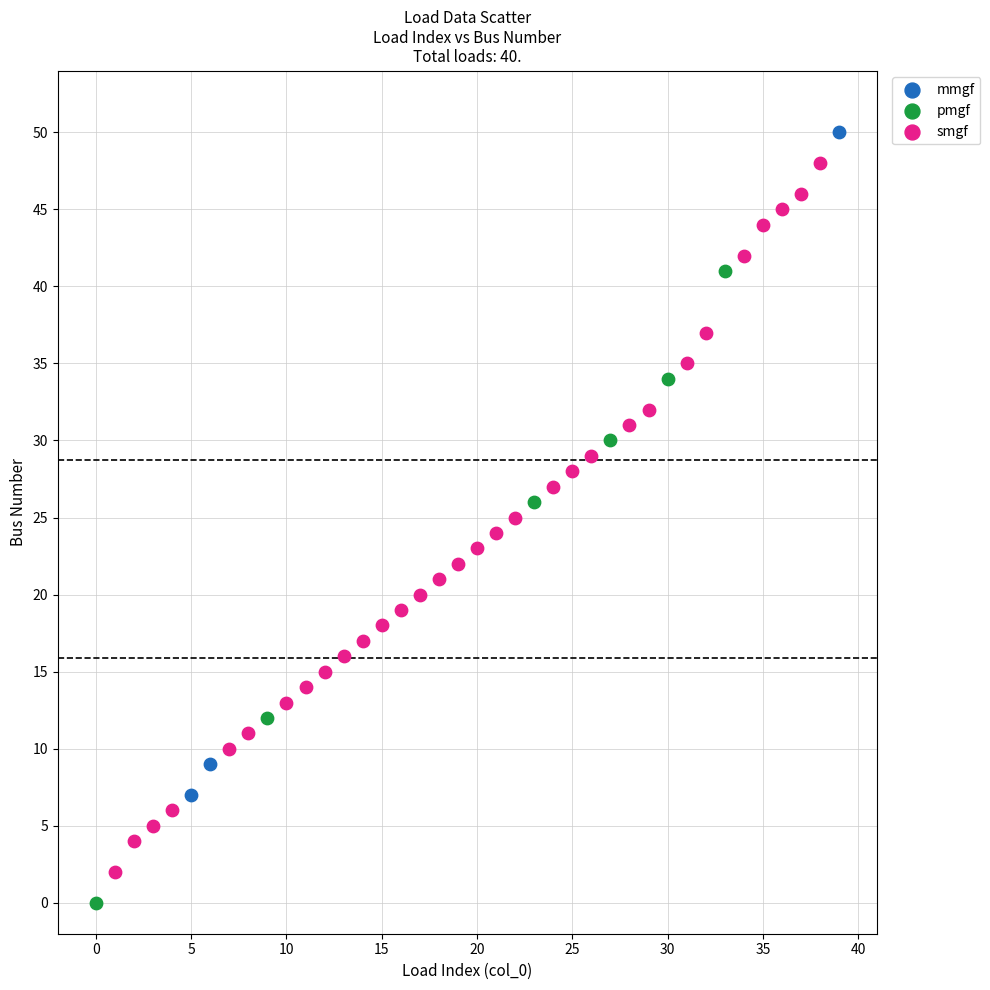

Which series reaches the maximum Y coordinate?

mmgf